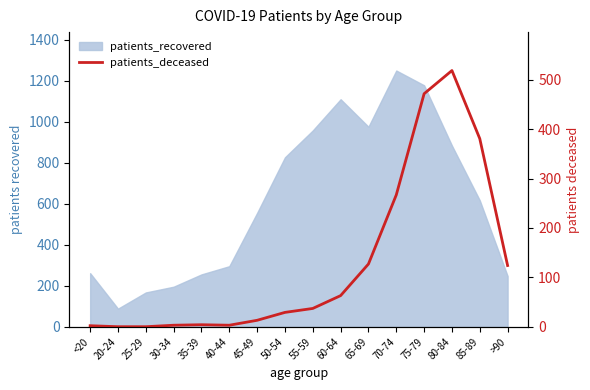

What position from the left is 40-44?

6